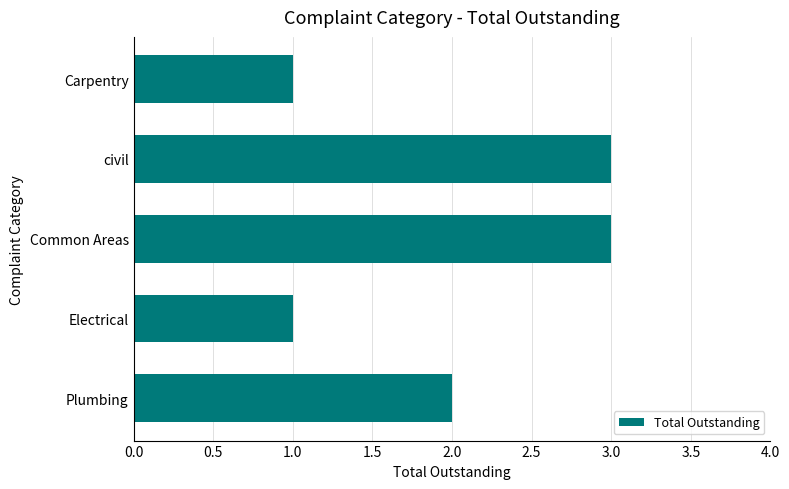

How many data points are less than 2?

2